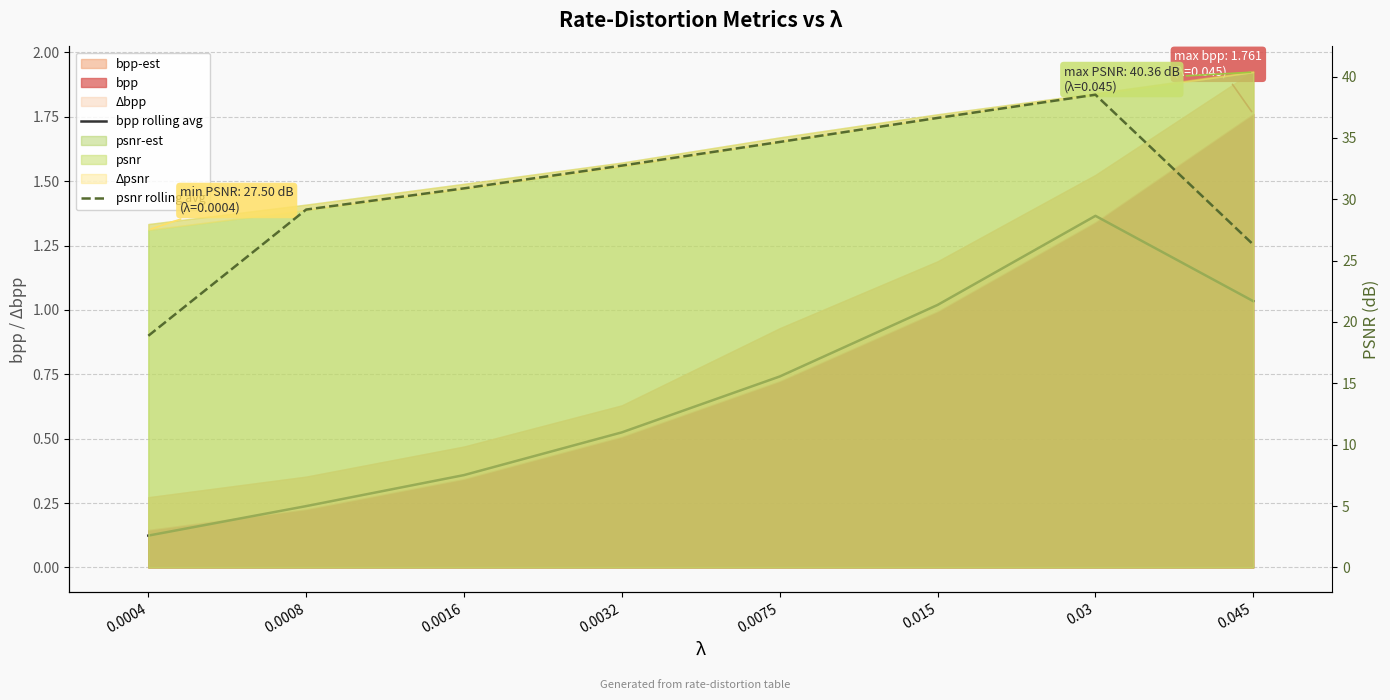

What is the sum of the psnr rolling avg values at 0.045 and 0.015?

62.9